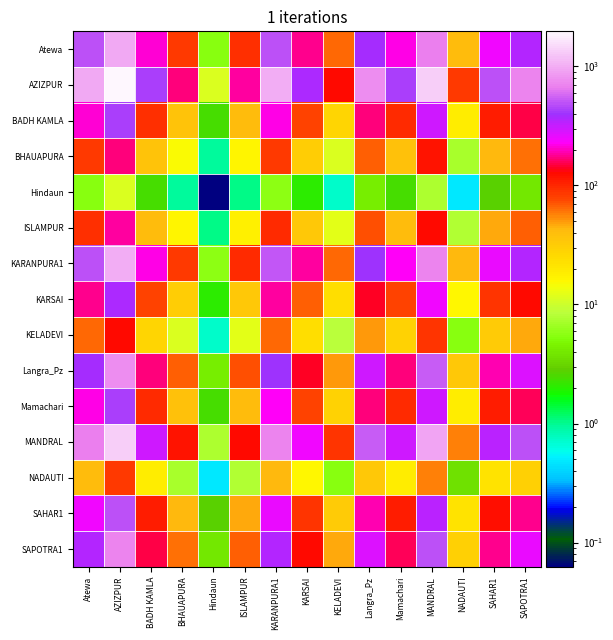

Which has a higher value, MANDRAL or NADAUTI?

MANDRAL